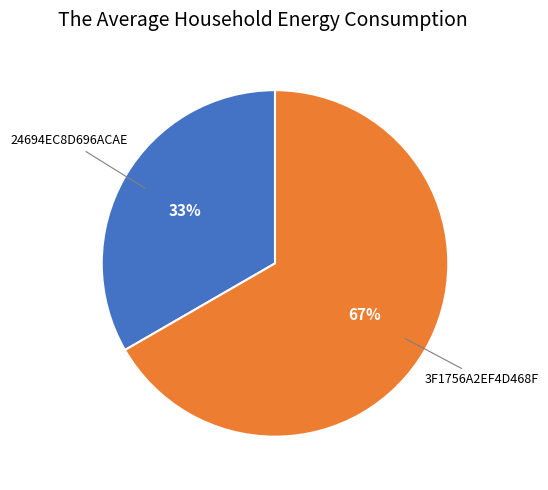

Is there any slice that represents more than half of the pie?

Yes